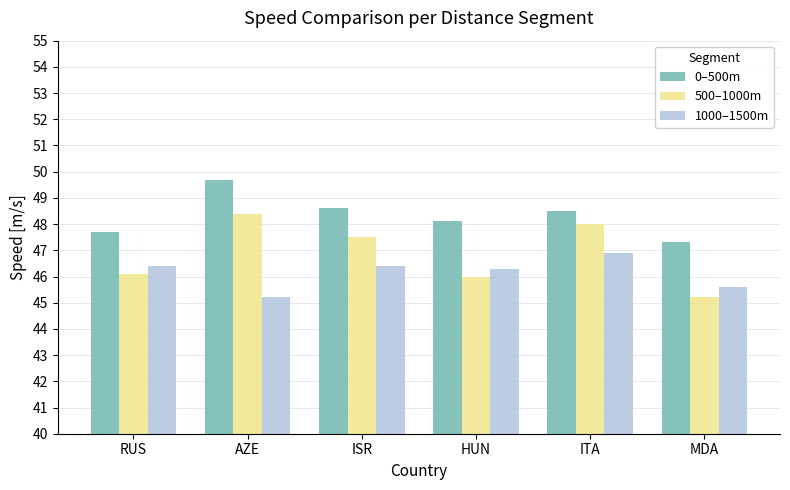

Between AZE and ITA, which series saw the biggest shift?

1000–1500m